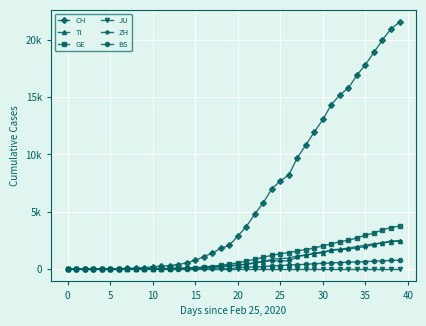

What are all the series names shown in the legend?

CH, TI, GE, JU, ZH, BS